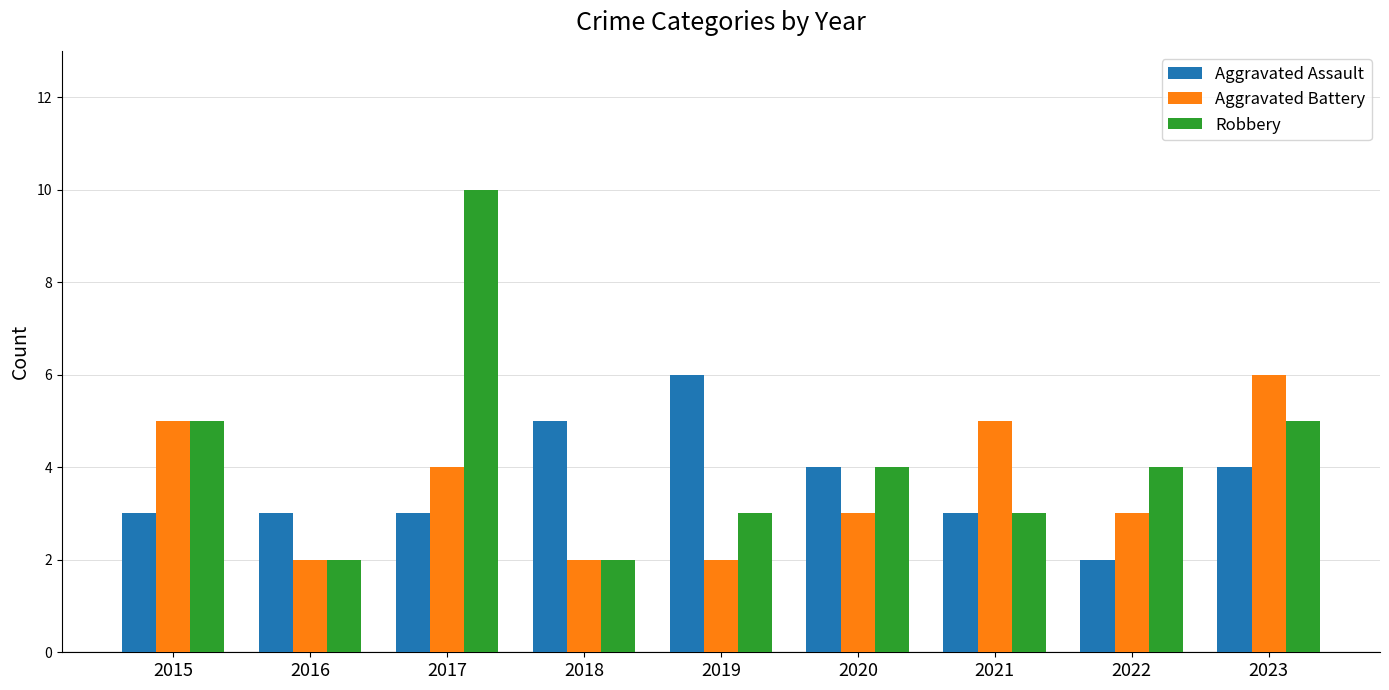

Between 2020 and 2023, which series saw the biggest shift?

Aggravated Battery